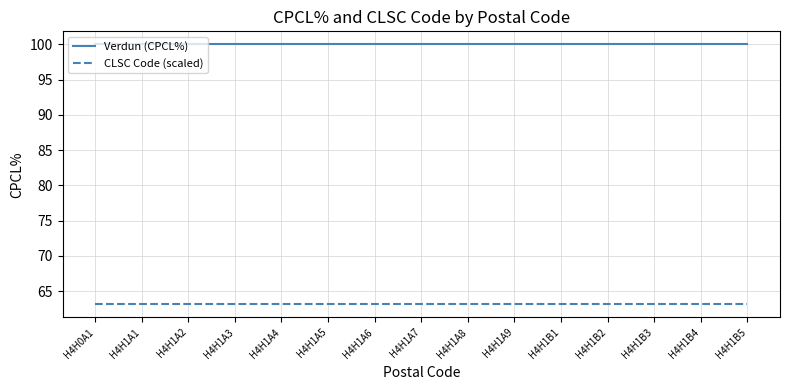

What is the minimum value for CLSC Code (scaled)?

63.1